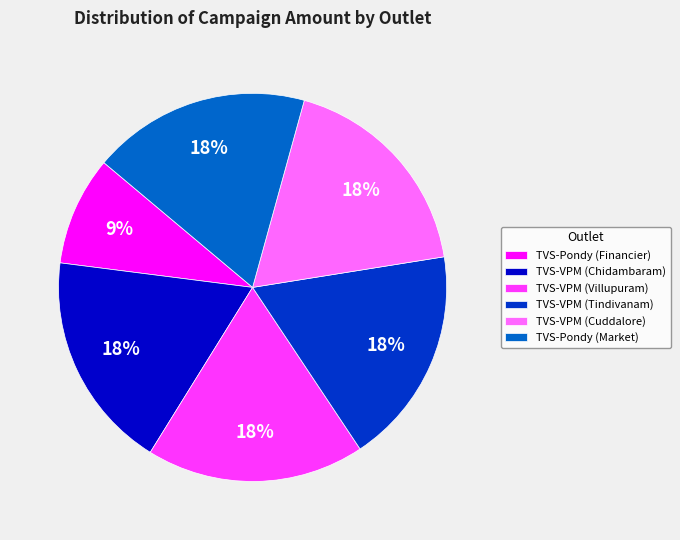

Is it true that TVS-VPM (Tindivanam) is 29% of the pie?

False